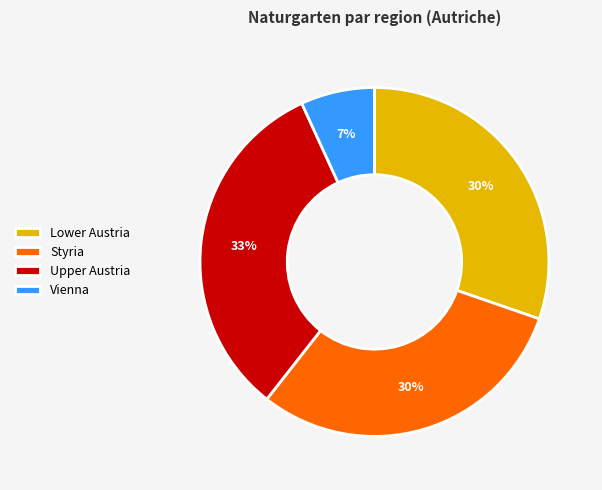

Is there a majority slice in this chart?

No